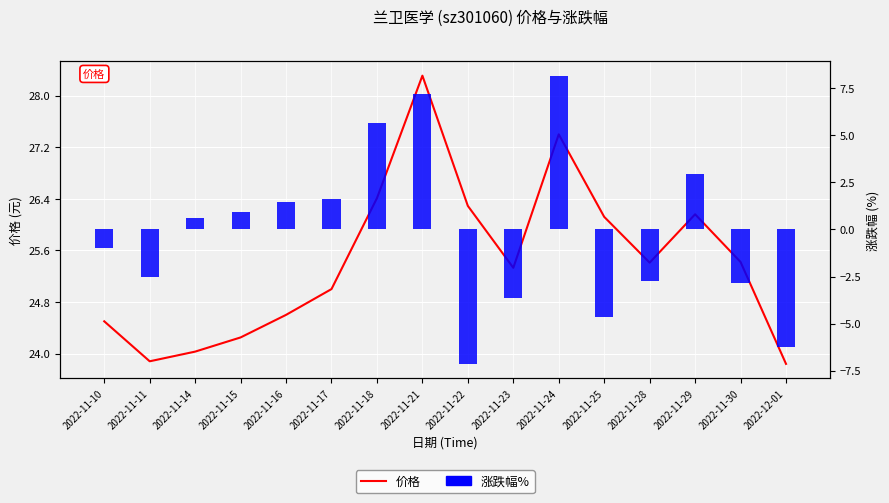

Between 2022-11-10 and 2022-12-01, which is larger?

2022-11-10